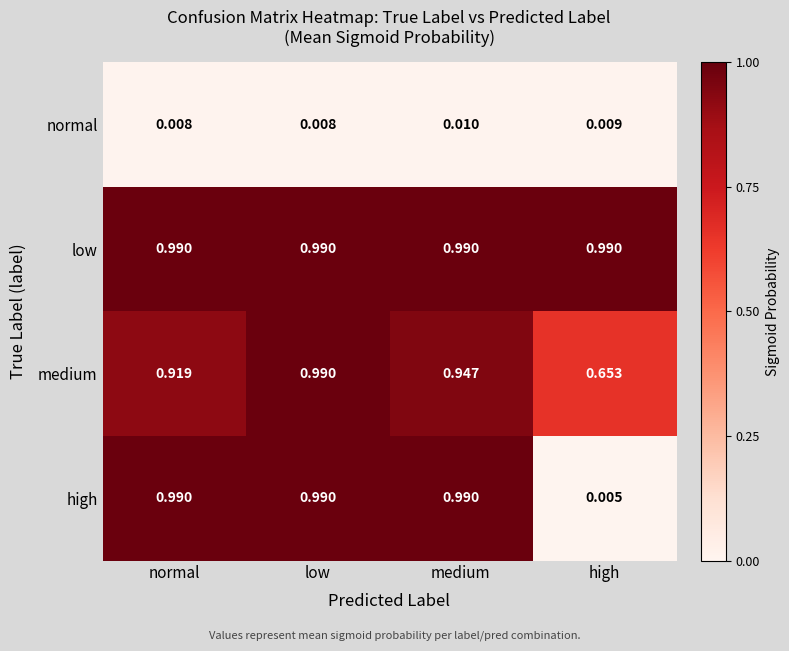

At which label is medium closest to 0?

high